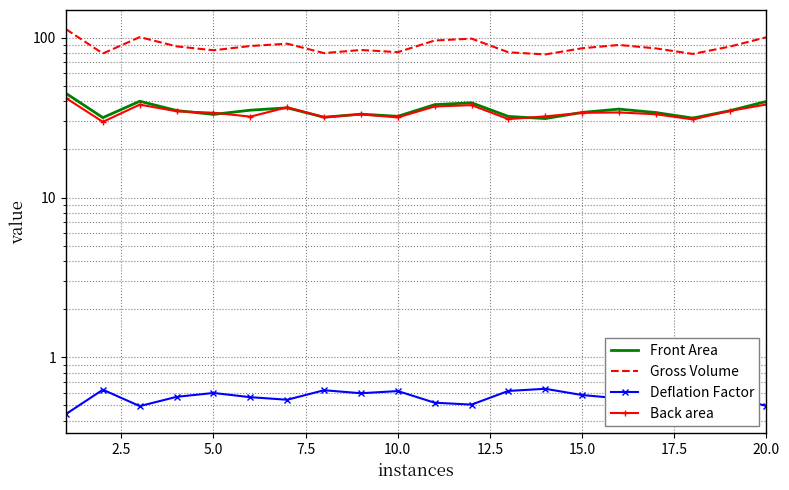

True or false: Front Area and Deflation Factor intersect in this chart.

False